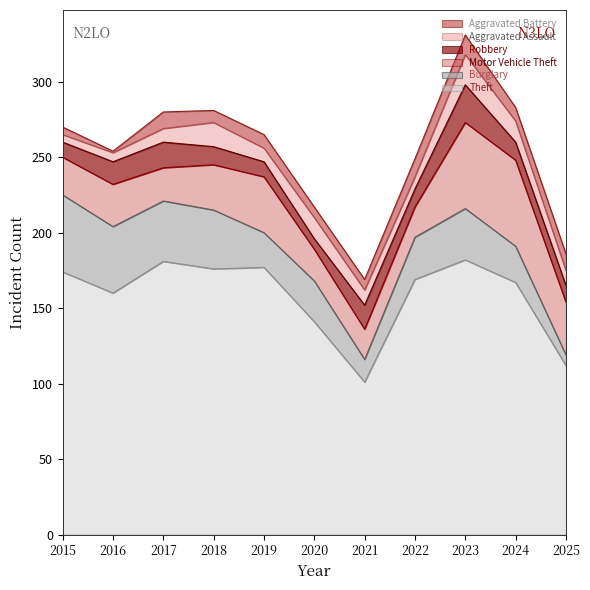

Is the value of Motor Vehicle Theft at 2015 greater than the value of Aggravated Assault at 2025?

Yes